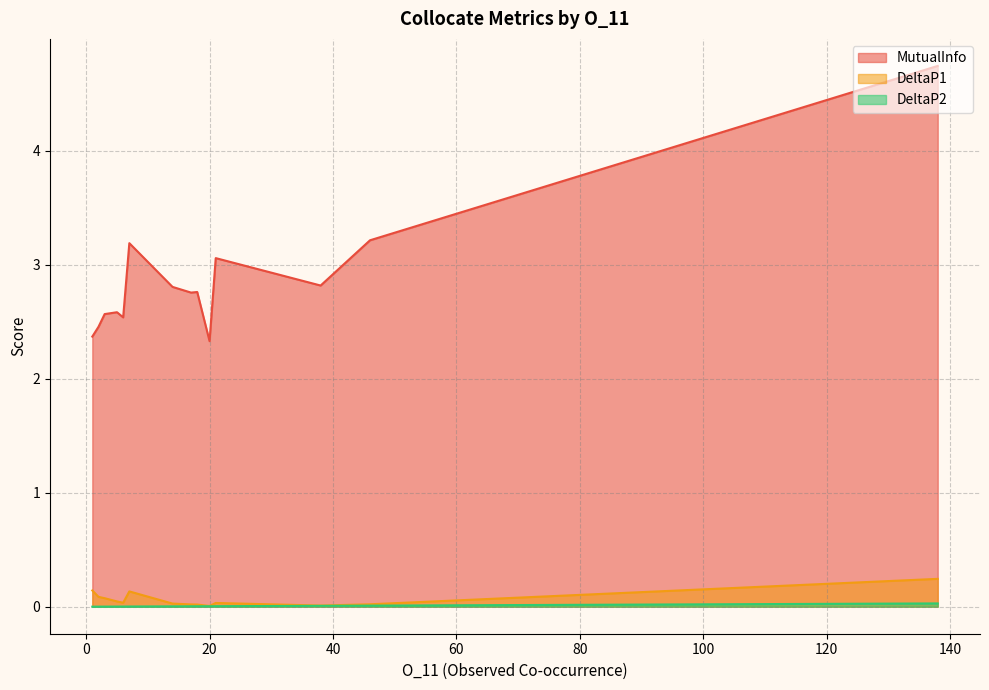

Which category has the lowest value across all series?

1